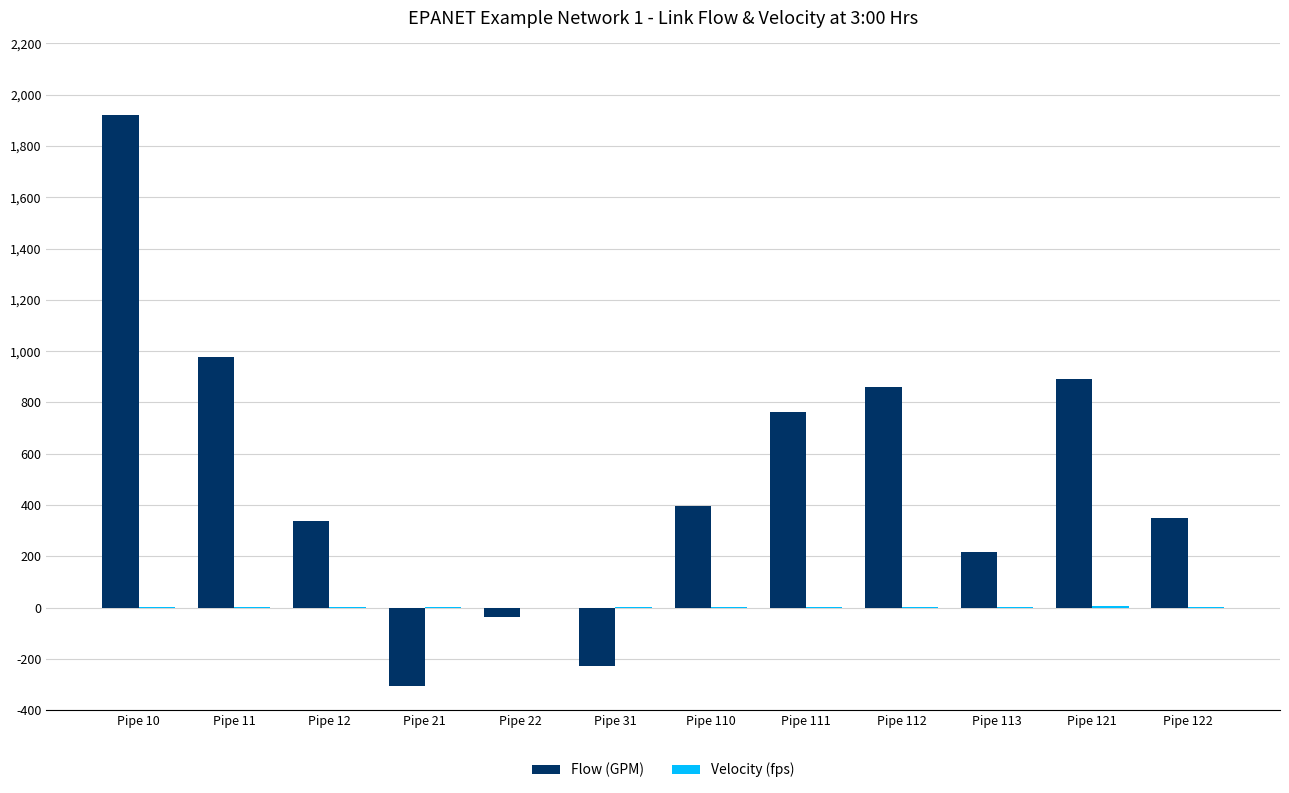

At which category is the sum across all series the highest?

Pipe 10